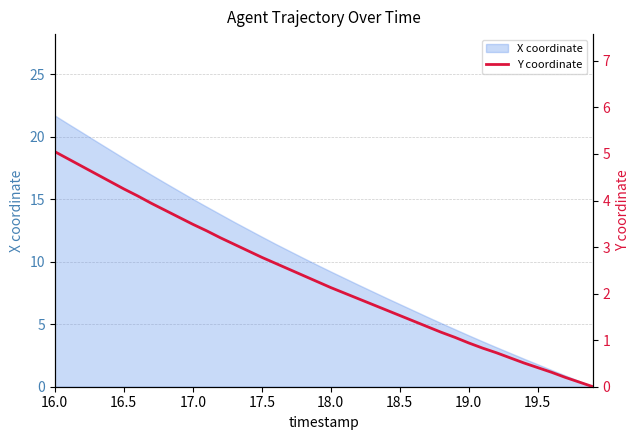

At which label does X coordinate reach its peak?

16.0